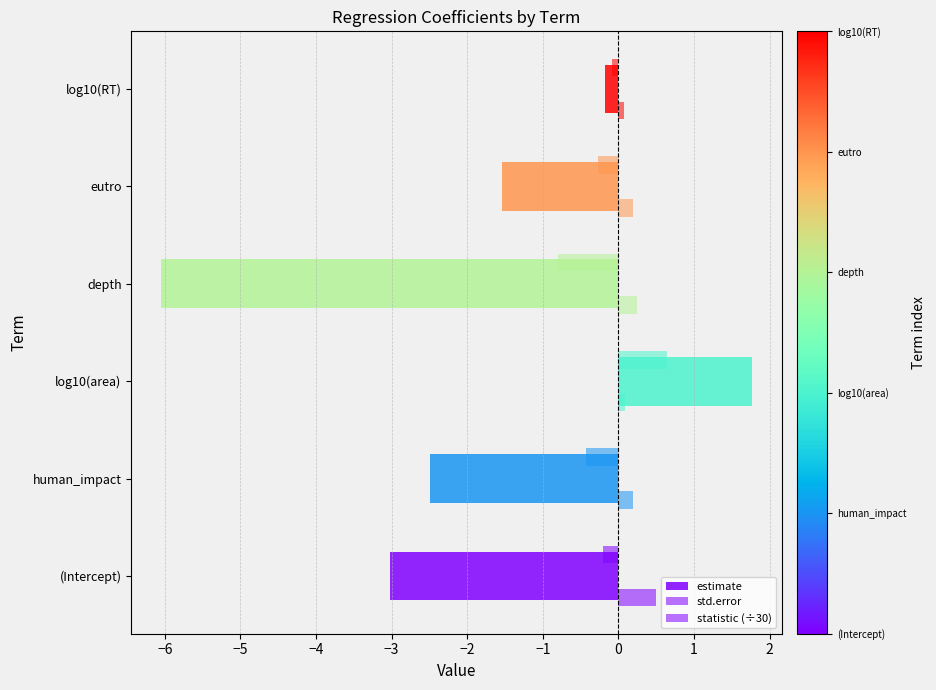

How many categories are shown in the chart?

6